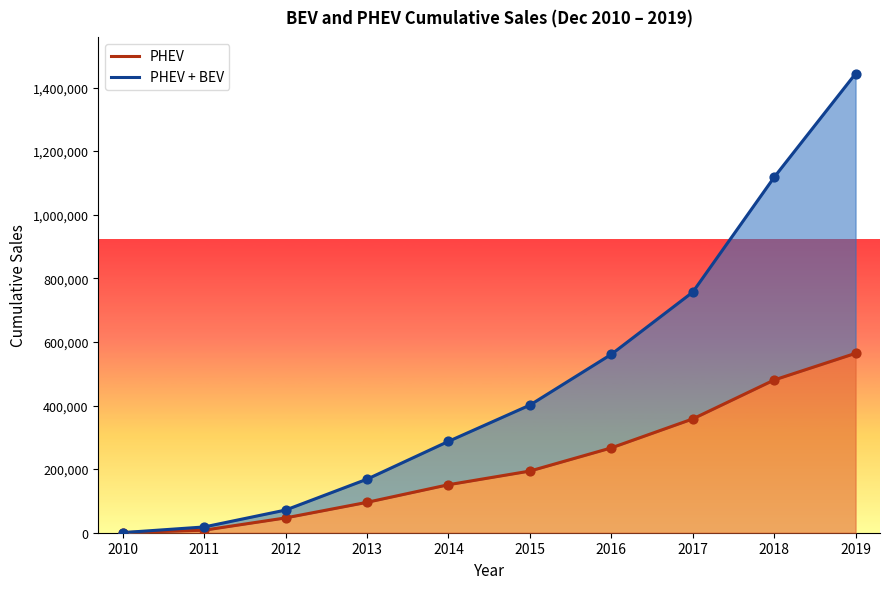

What is the total value across all series at 2019?

2007751